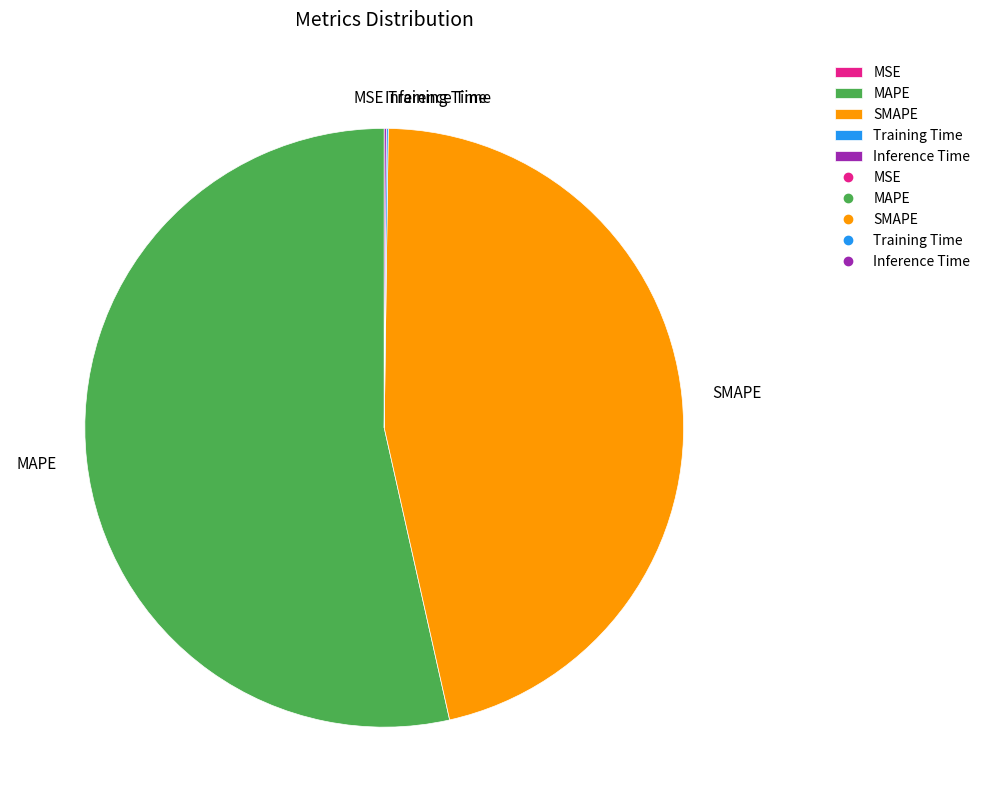

Which category has the biggest portion of the pie?

MAPE